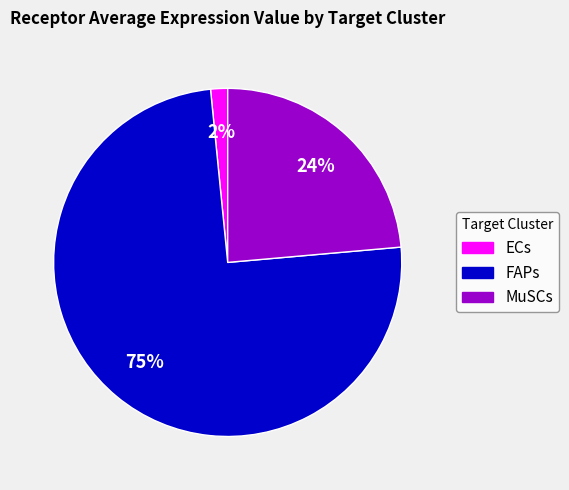

Do MuSCs and ECs together represent more than half of the pie?

No